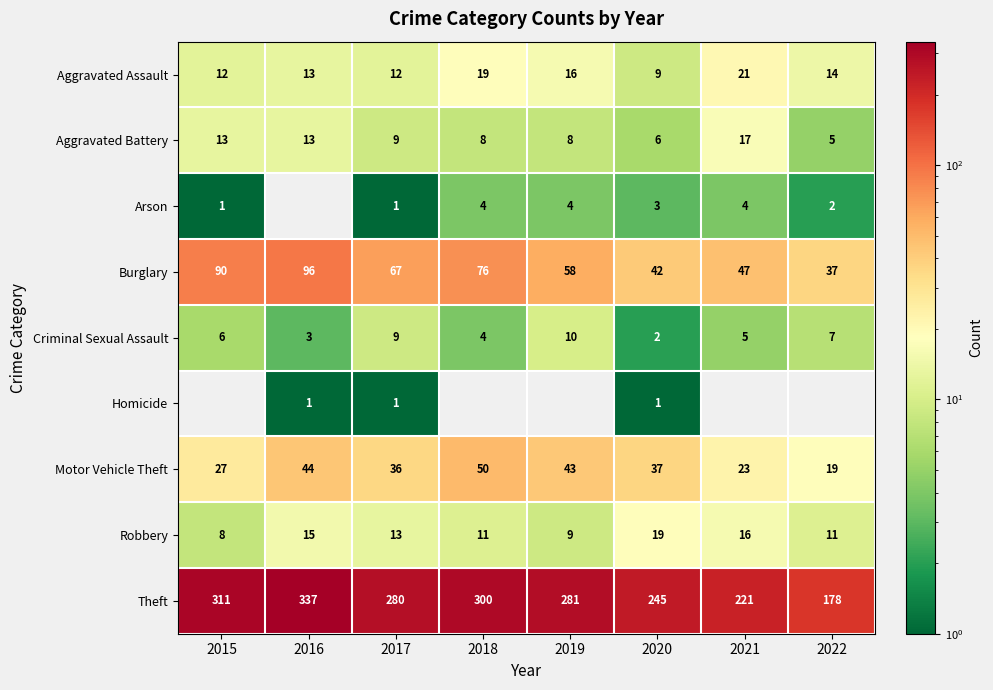

At which category is the sum across all series the highest?

2016